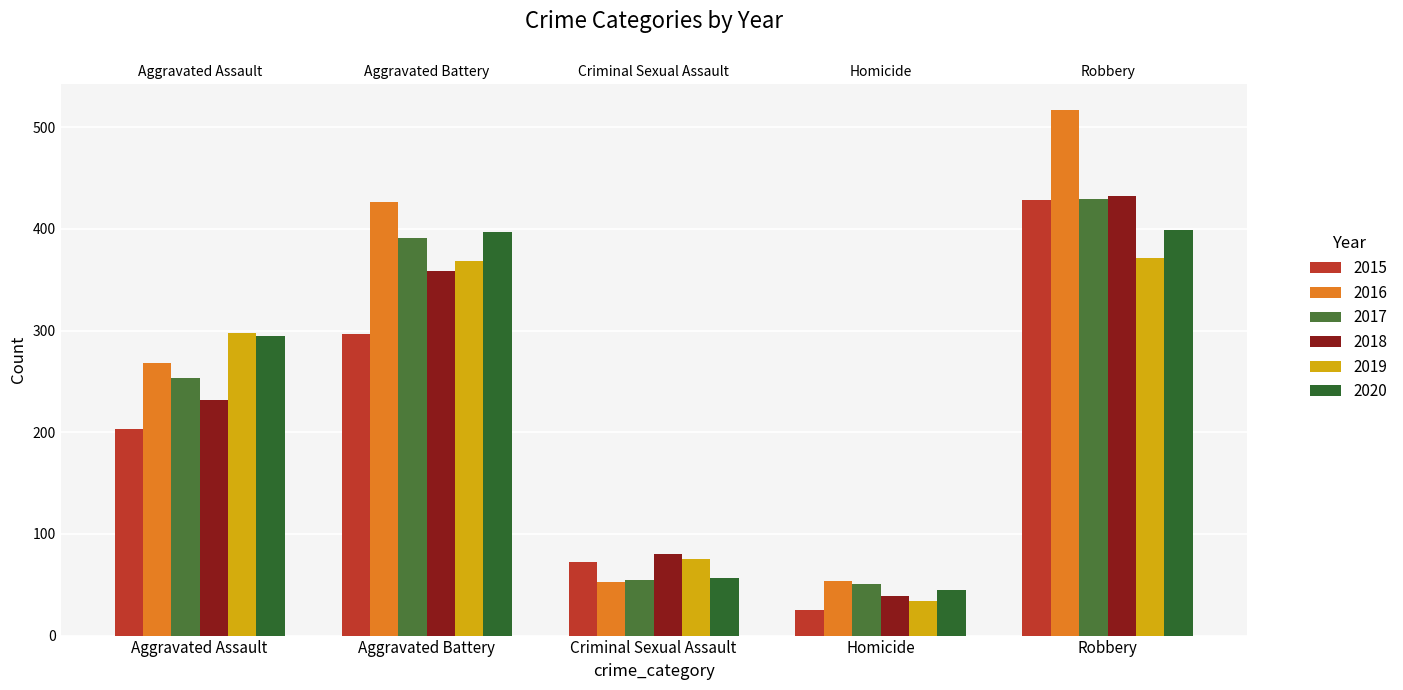

What is the minimum value shown in the chart?

25